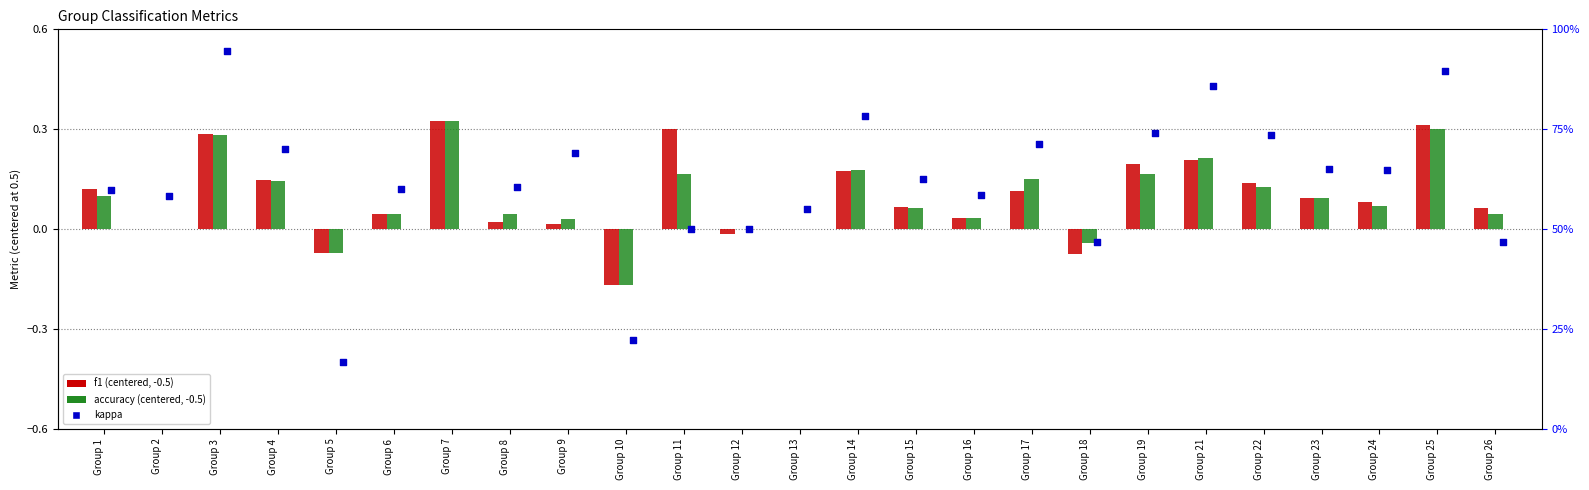

At how many categories does at least one series exceed 0?

21